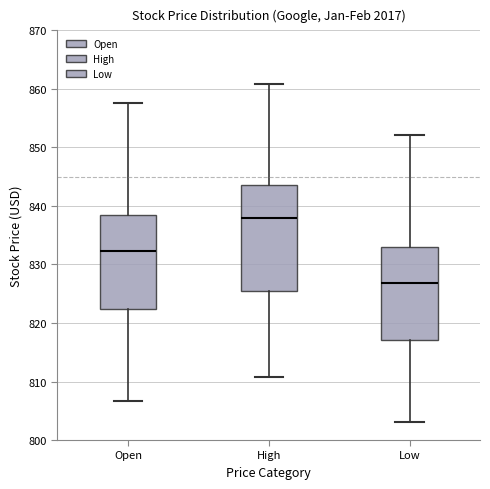

Reading left to right, transcribe this box plot: for each box, give where its median line is, the range the box spans, and where its two whiskers end, as read against the y-axis. The values are not printed on the chart, so give them approximately, as read against the axis.

Open: median 832, box 822 to 839, whiskers 807 to 858
High: median 838, box 825 to 844, whiskers 811 to 861
Low: median 827, box 817 to 833, whiskers 803 to 852